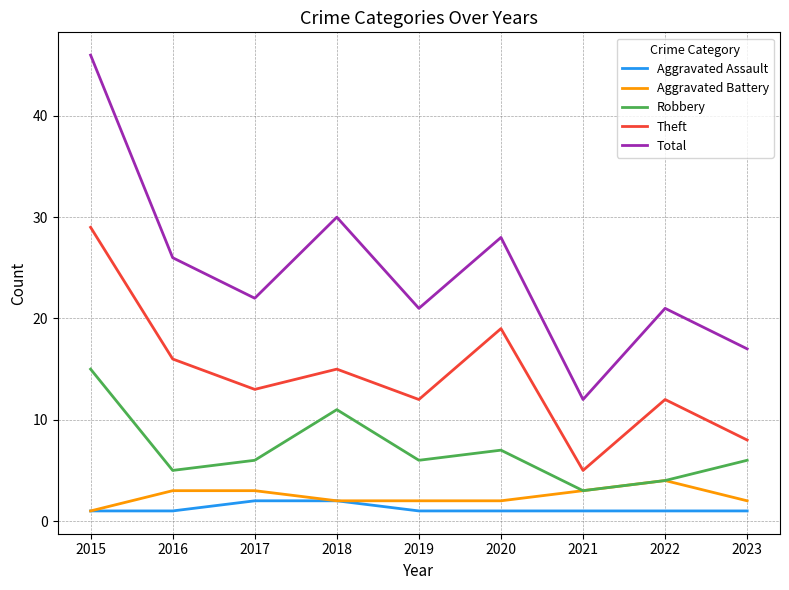

What is the difference between the highest and lowest values at 2019?

20